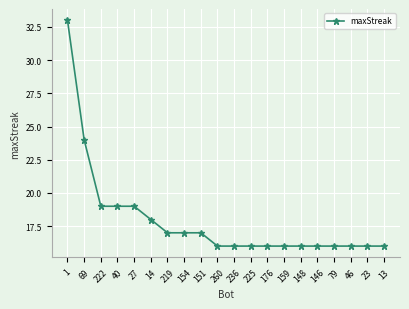

What is the value of the 17th point from the left?

16